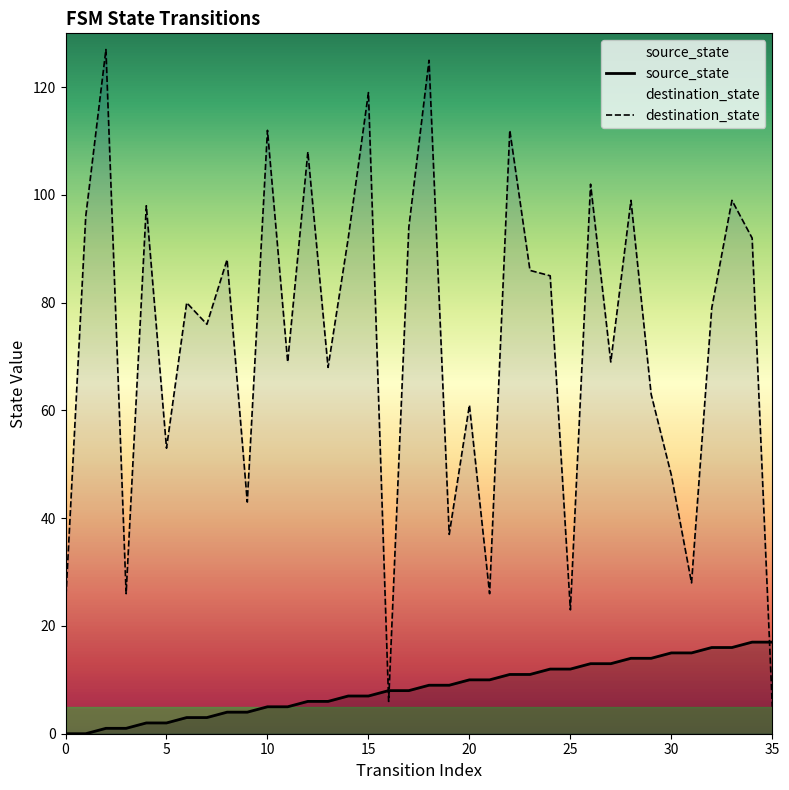

How many data points in source_state are less than 9?

18